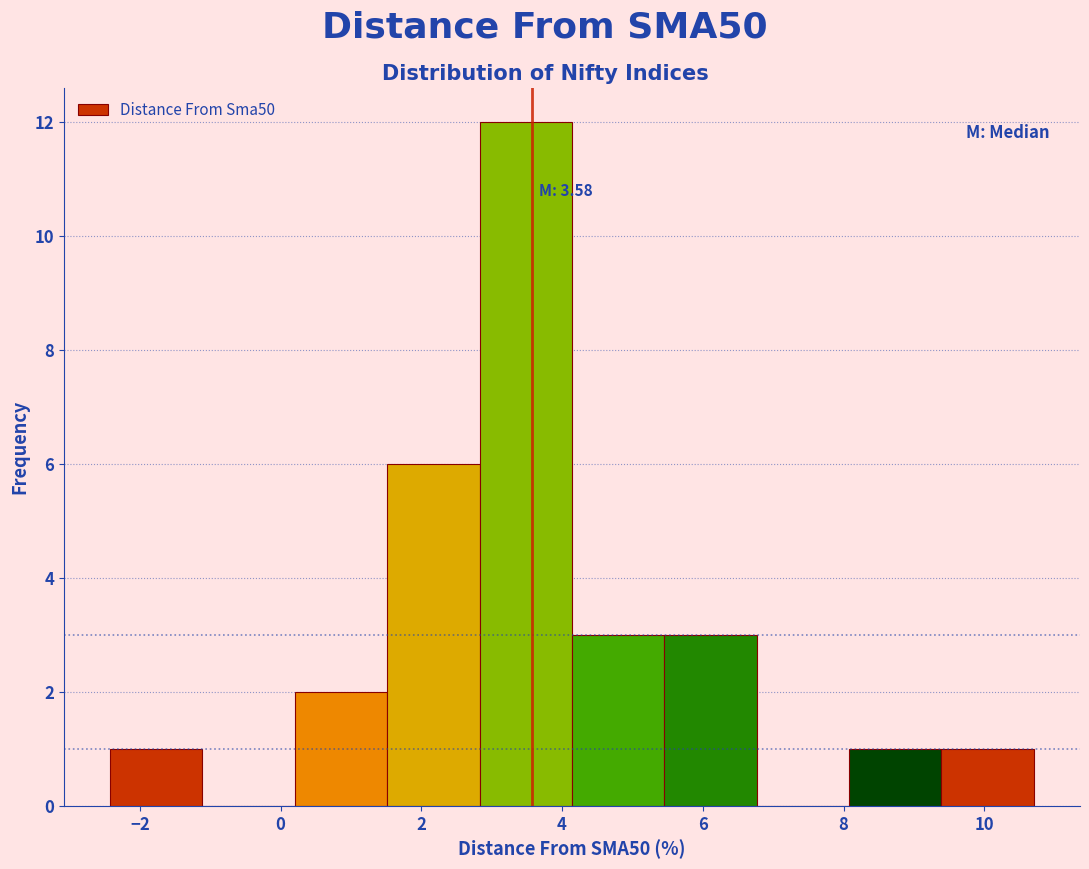

Over which range of the x-axis is the bar tallest?

2.8 to 4.2